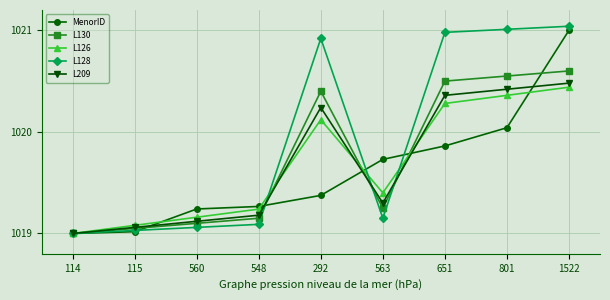

Which series has the largest range (max minus min)?

L128